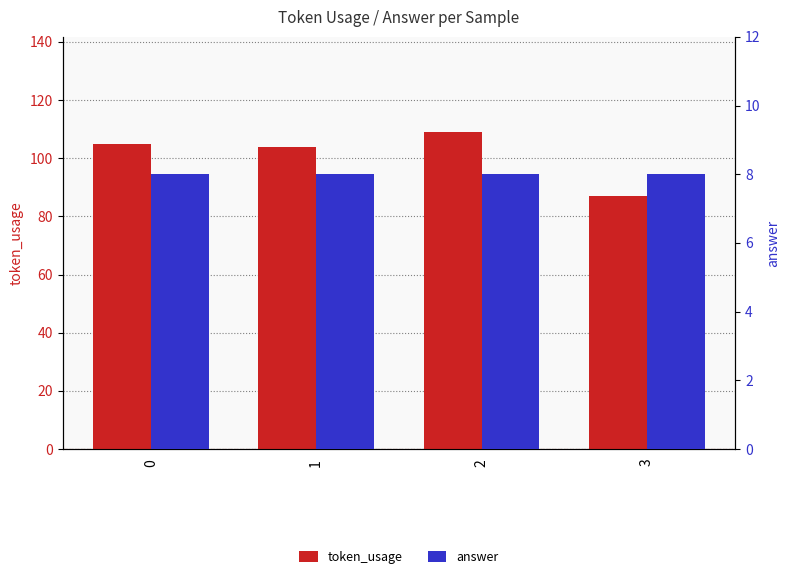

What are all the series names shown in the legend?

token_usage, answer